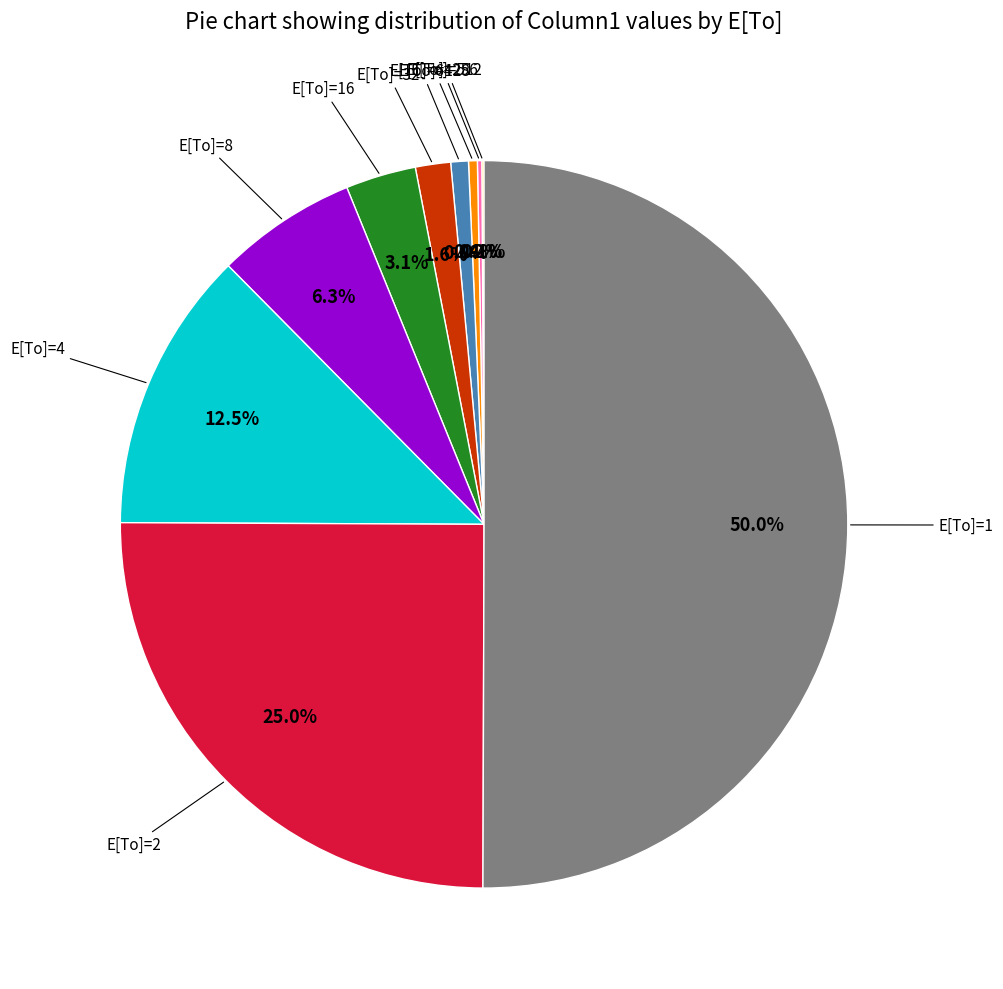

Which slice represents more than half of the pie?

E[To]=1